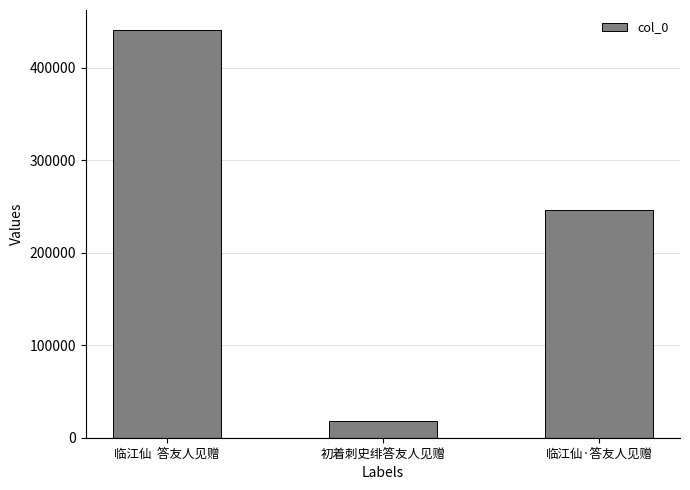

How many values are below 246218?

1